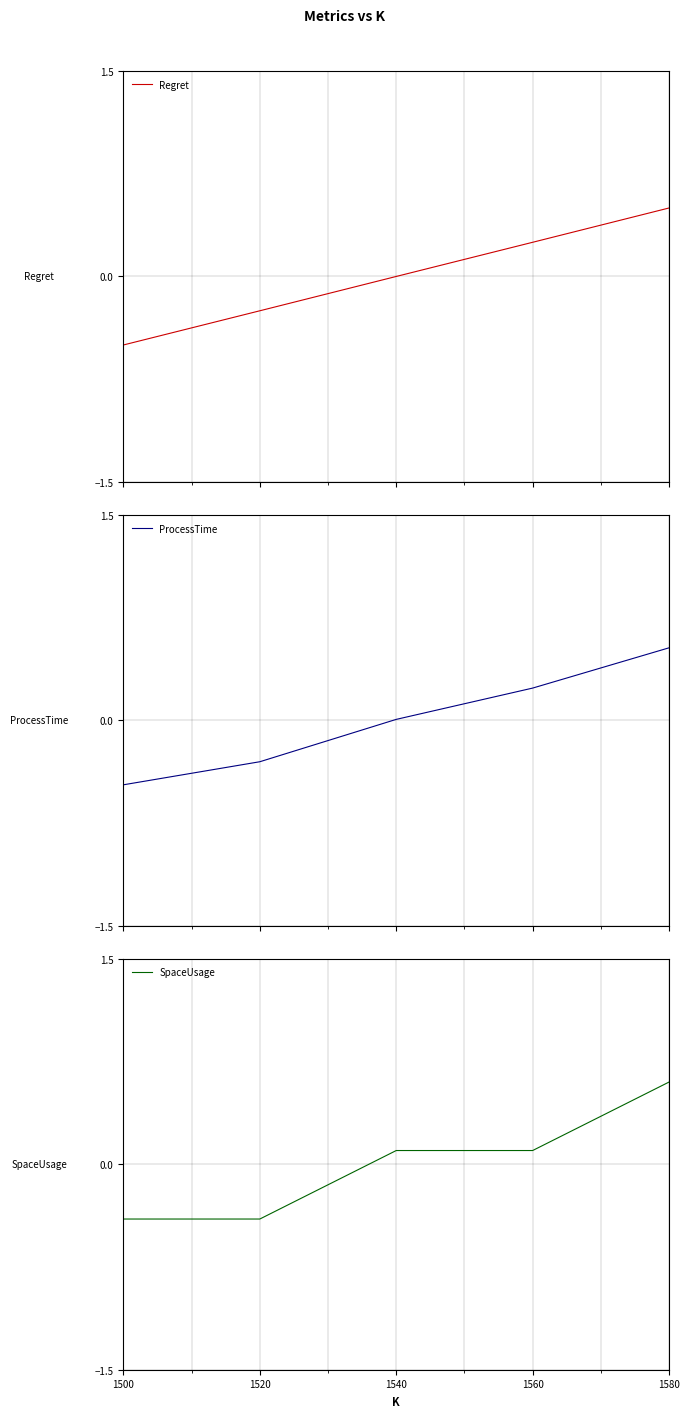

What is the lowest value of the ProcessTime series?

-0.5